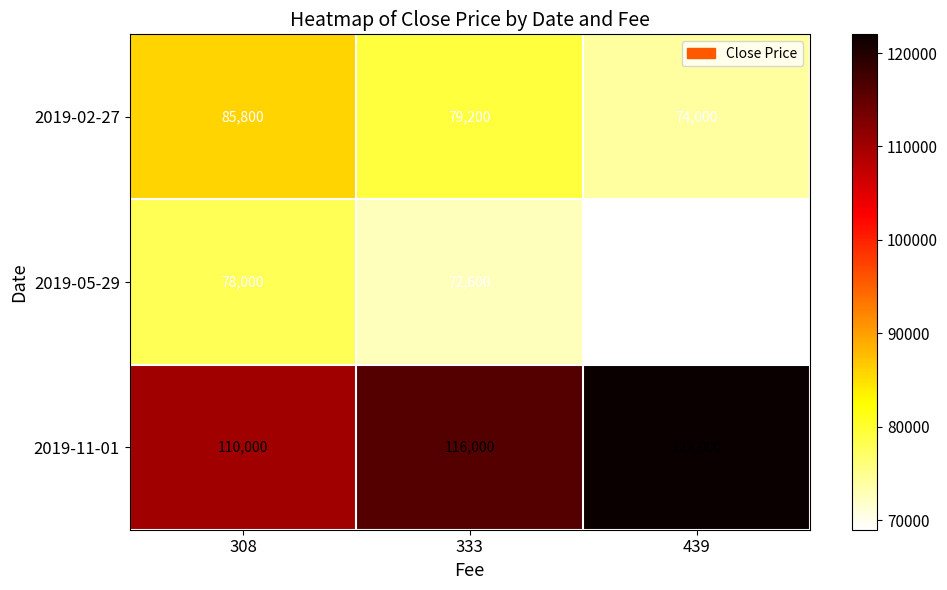

Where is 2019-02-27 nearest to the value 79900?

333